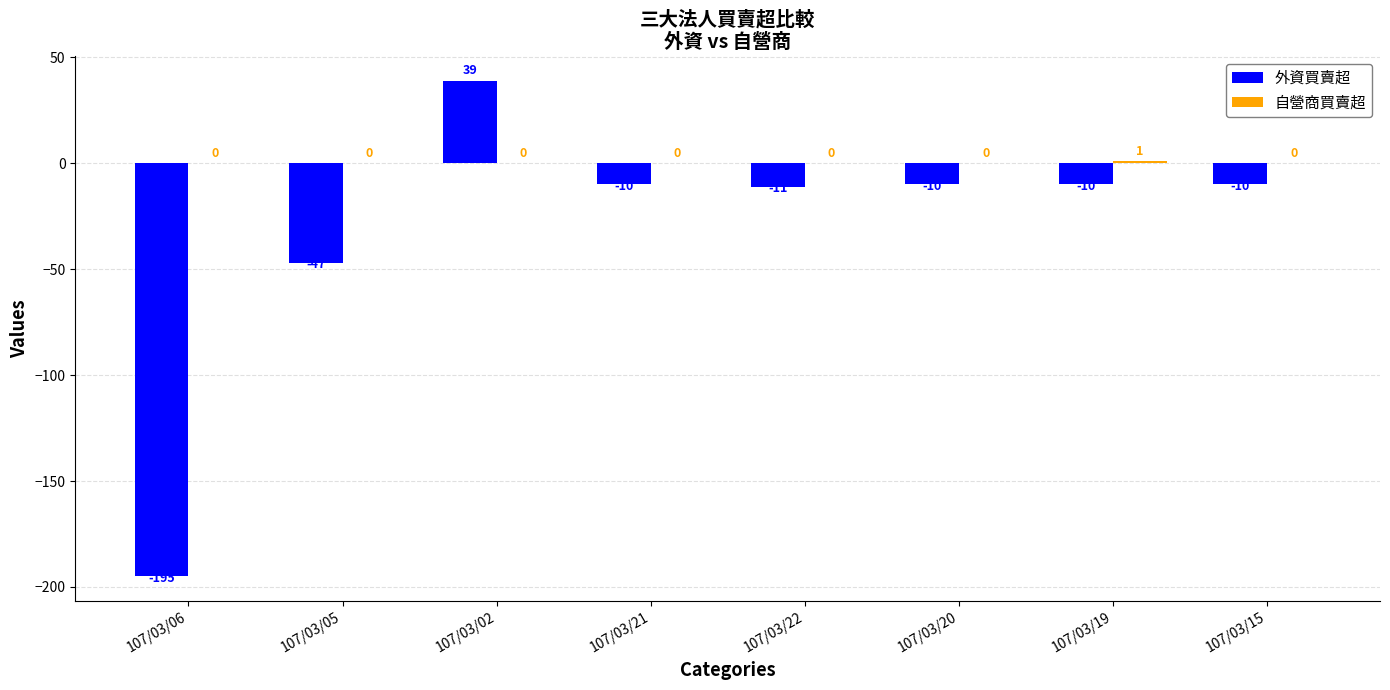

At which category does the chart reach its peak across all series?

107/03/02